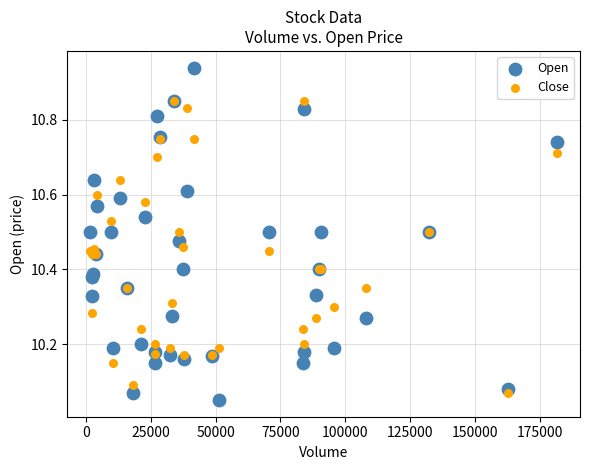

What is the X range (max minus min) for the scatter plot?

179600.0